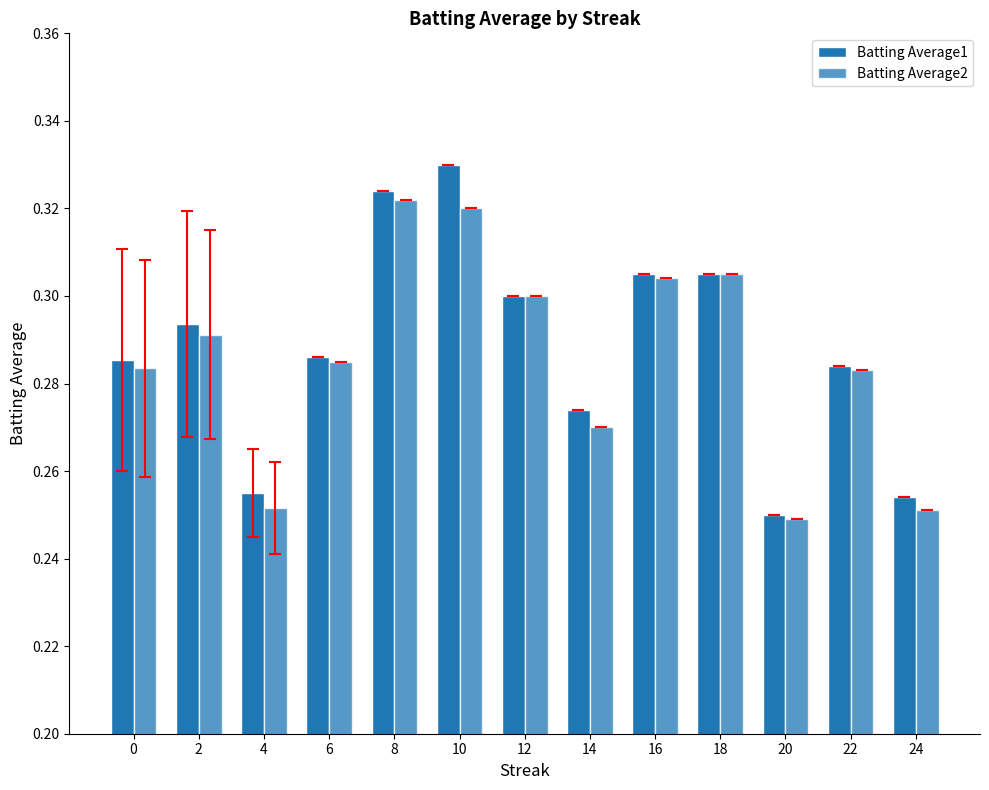

What is the average value of the Batting Average1 series?

0.3